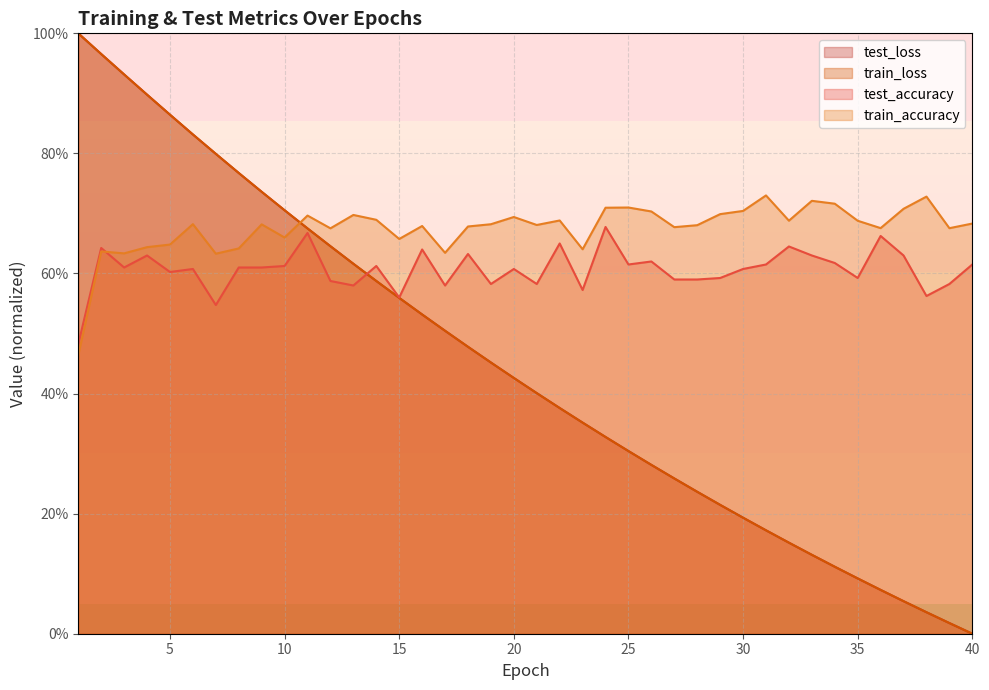

What is the sum of the train_accuracy values at 1 and 37?

1.2